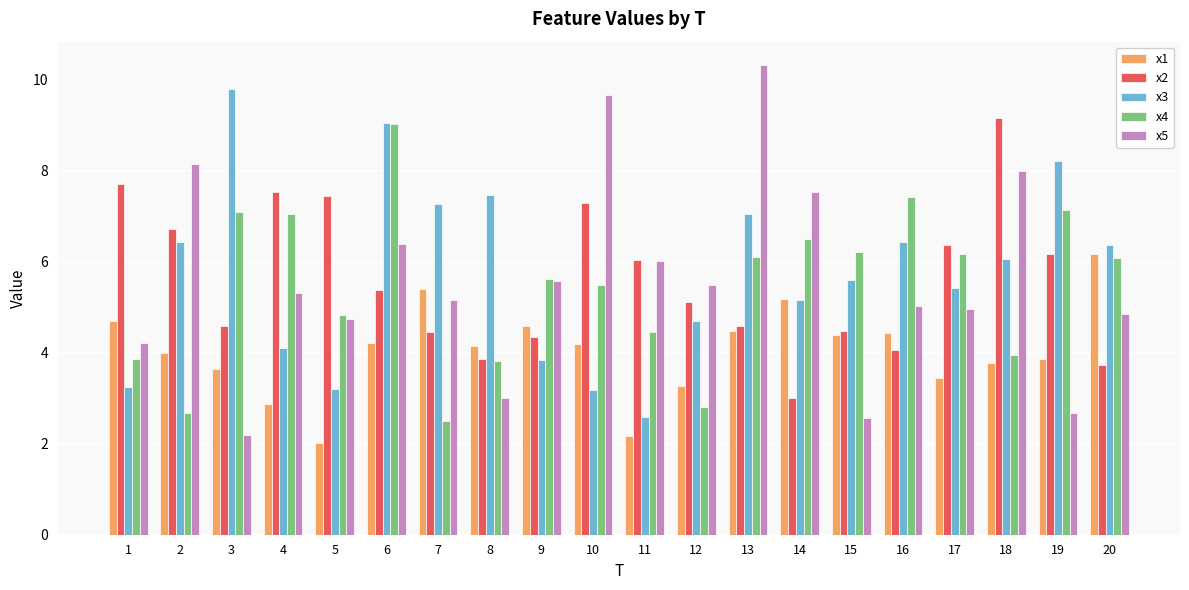

What is the total value across all series at 12?

21.4